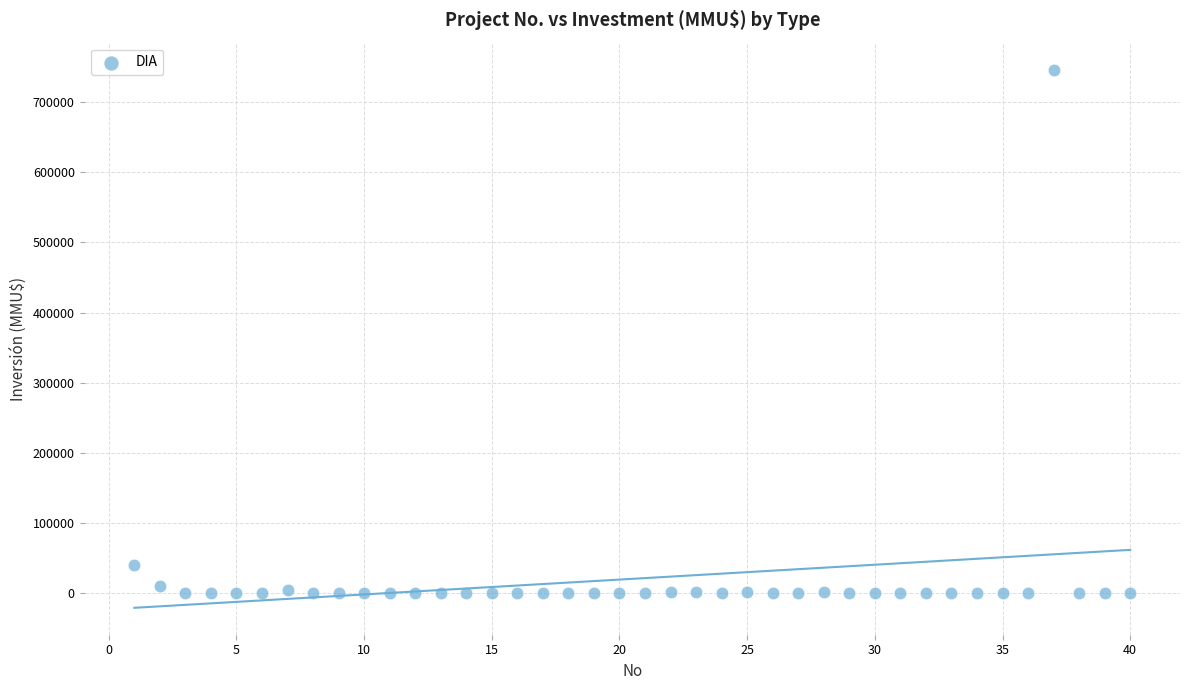

What is the range of Y values (max minus min)?

746318